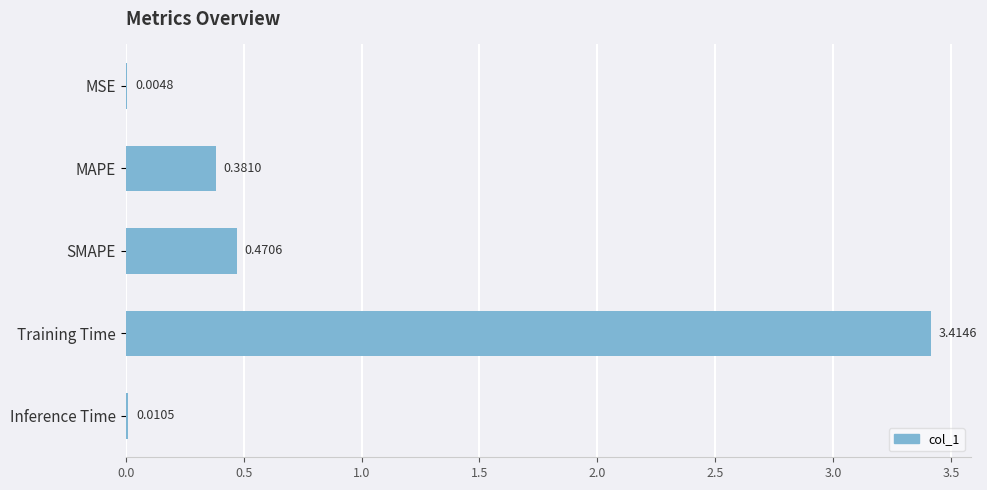

What is the maximum value shown in the chart?

3.4